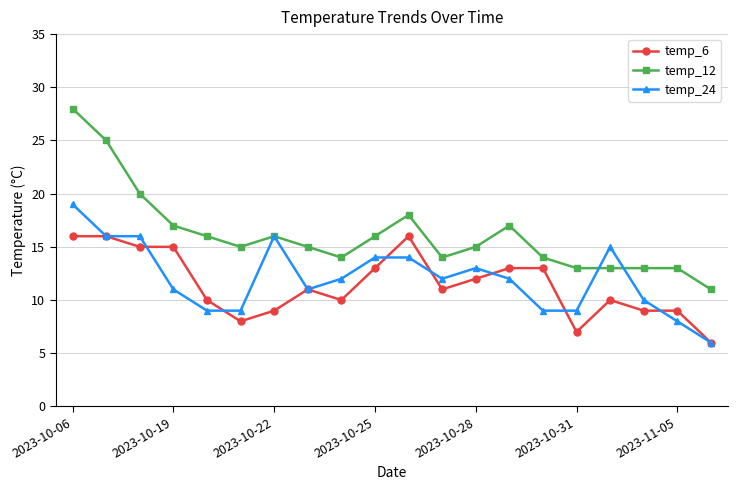

What is the minimum value for temp_6?

6